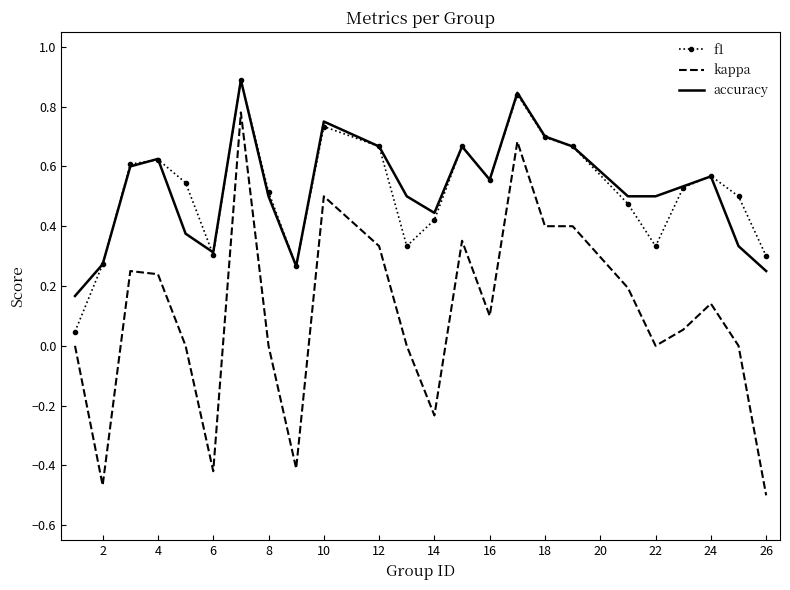

Which series has the largest range (max minus min)?

kappa